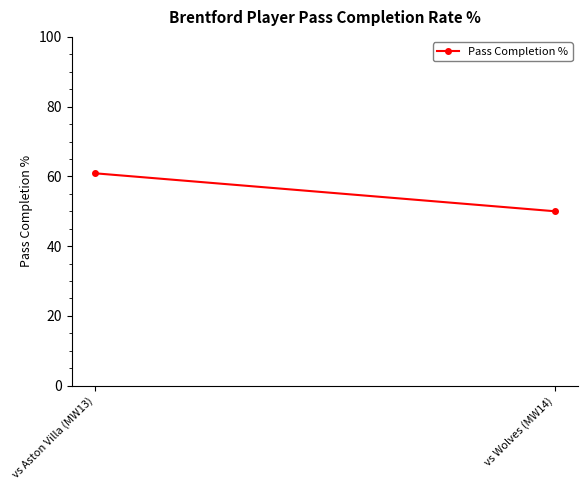

What is the average value?

55.5